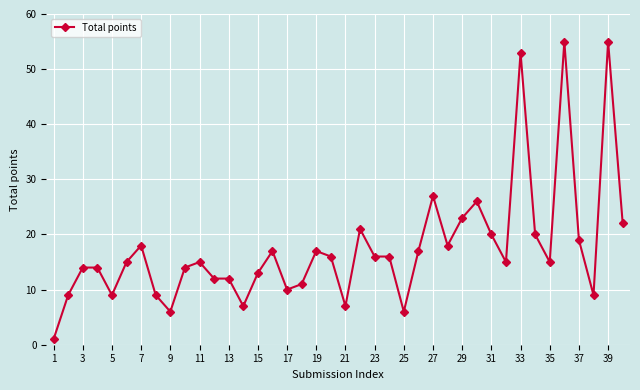

True or false: the data has more than 0 interior local peaks.

True